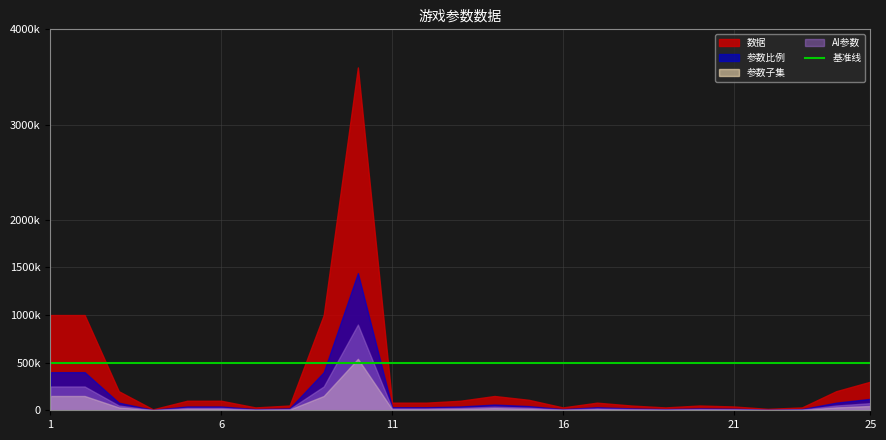

What is the sum of the values at 25 and 21?

340000